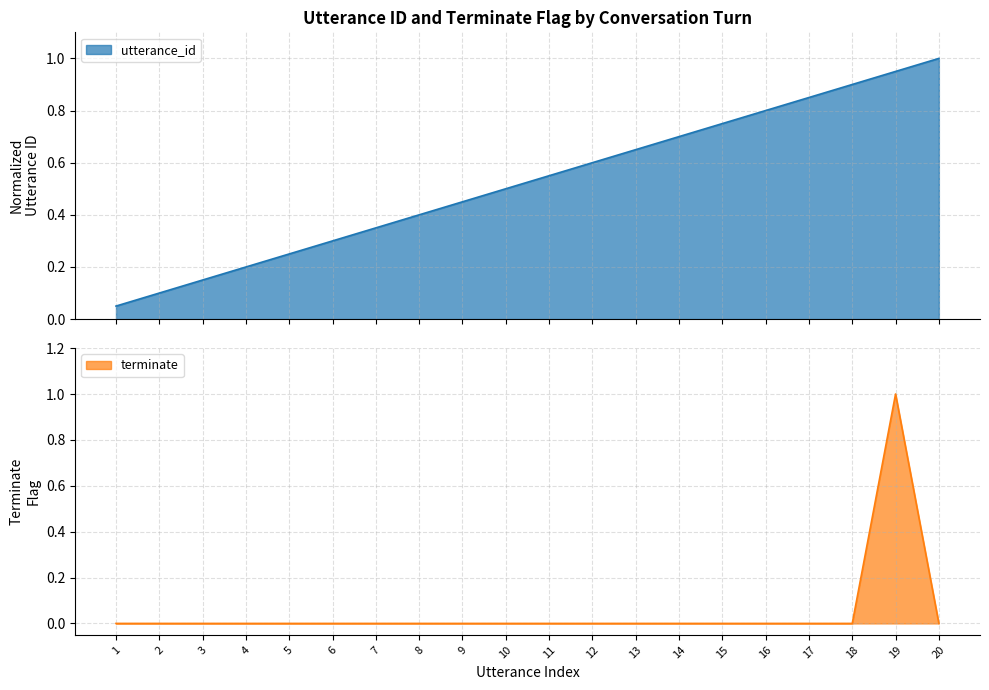

Which has a higher value, 7 or 17?

17